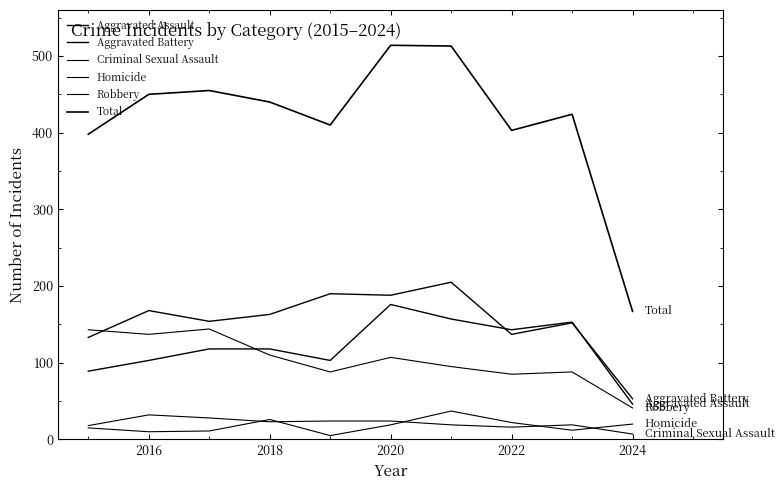

Does the chart display data point markers on the line(s)?

No